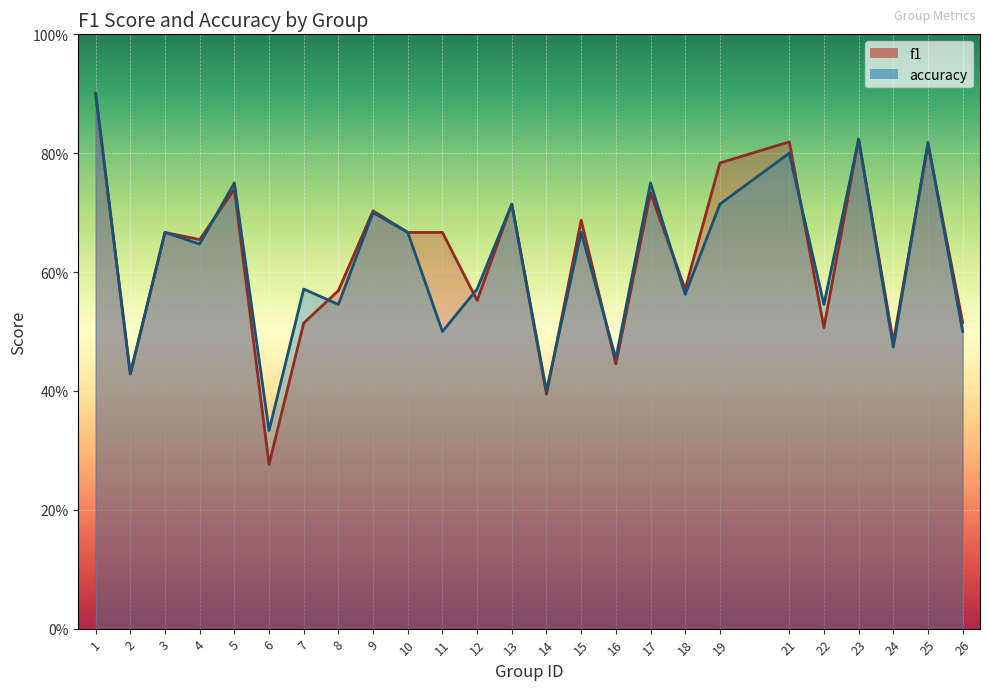

How many interior local peaks does the accuracy series have?

10